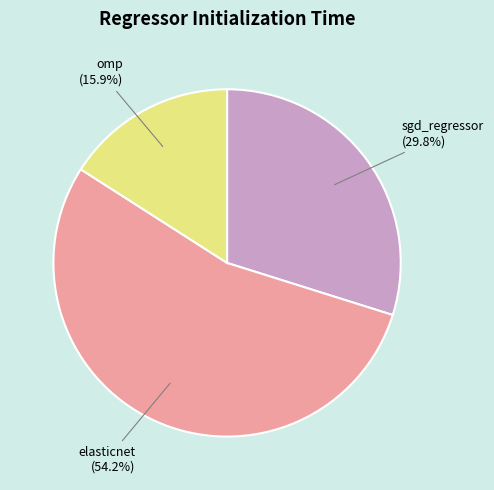

To the nearest percent, what portion does elasticnet represent?

54%